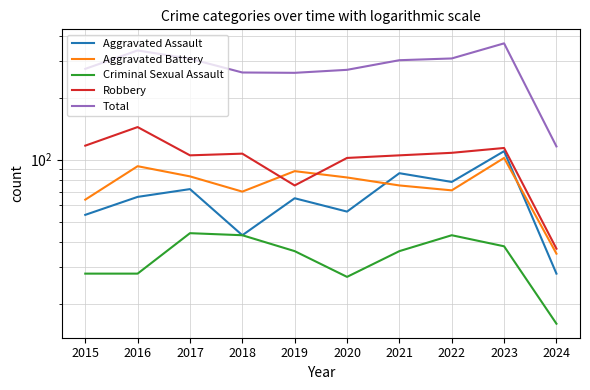

List the series in order of their peak value, highest first.

Total, Robbery, Aggravated Assault, Aggravated Battery, Criminal Sexual Assault